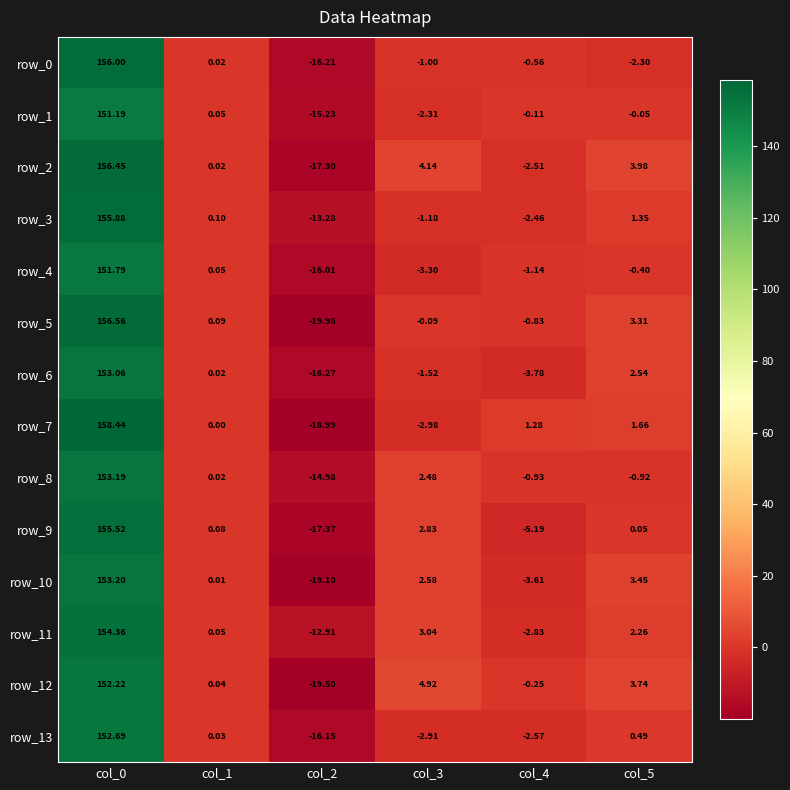

At which label is row_2 closest to 69?

col_3